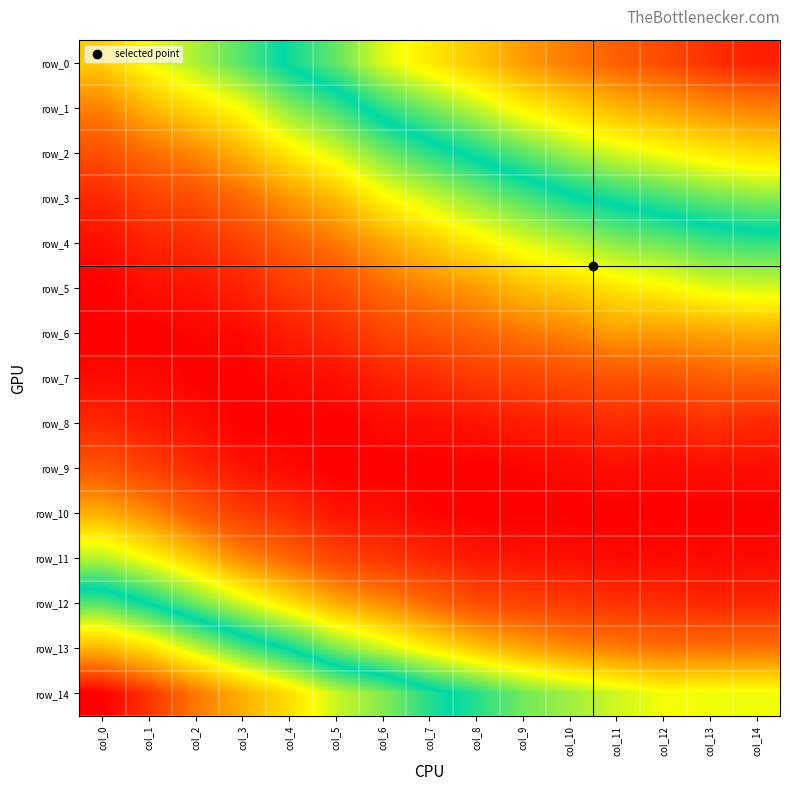

List the series in order of their peak value, lowest first.

row_8, row_9, row_7, row_6, row_10, row_5, row_11, row_4, row_12, row_3, row_2, row_13, row_1, row_0, row_14